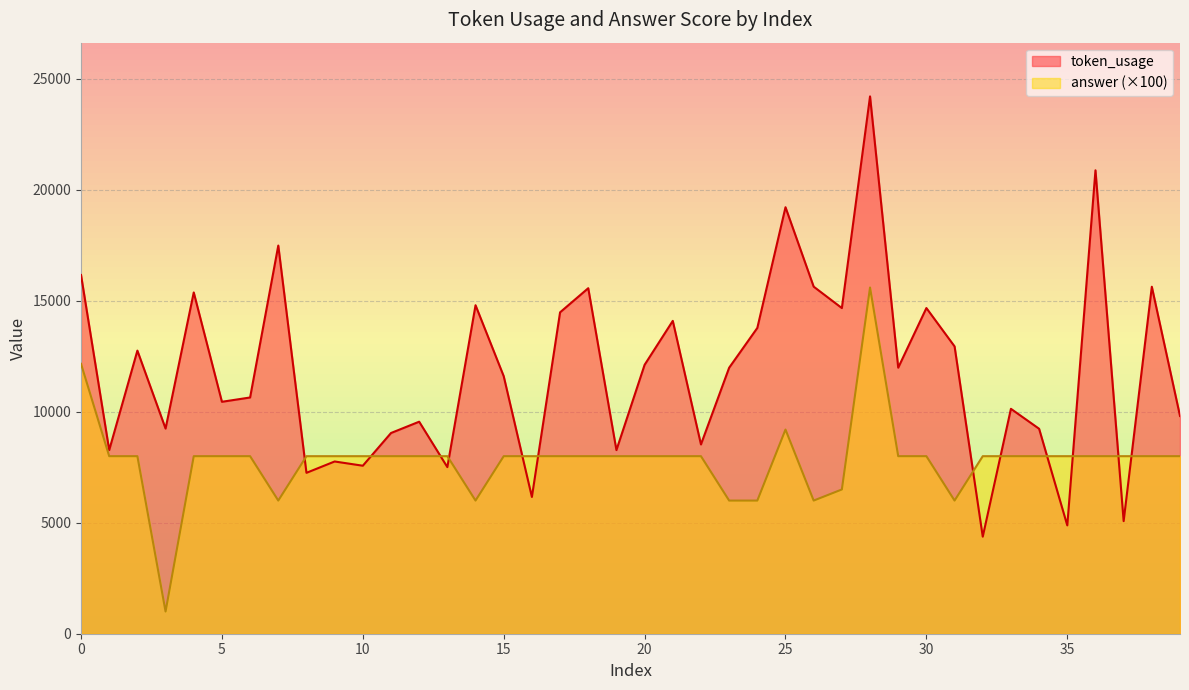

What is the difference between the maximum and minimum values in the token_usage series?

19839.0